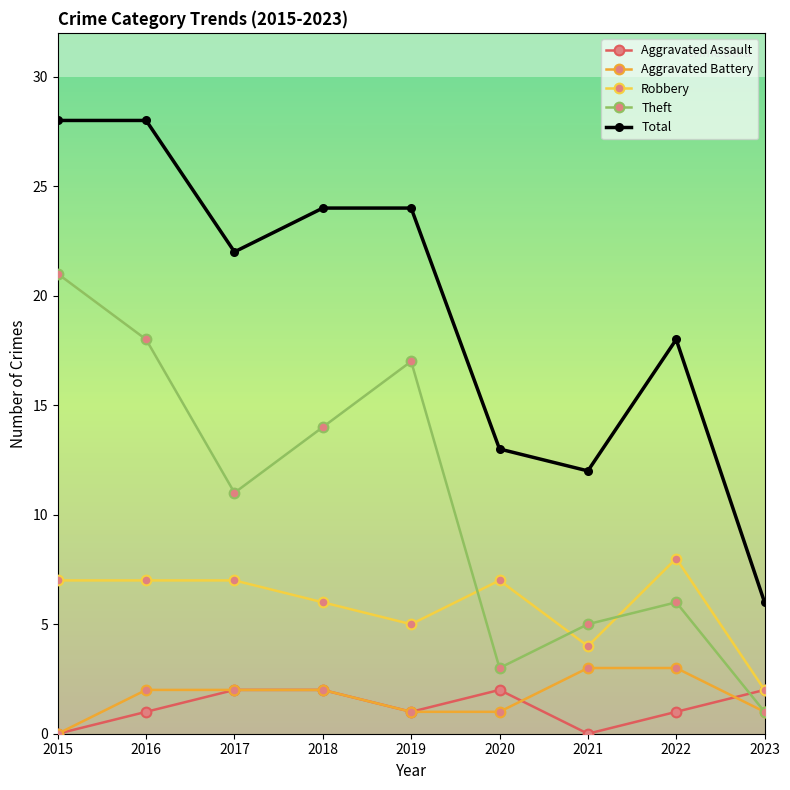

At which category does Aggravated Assault reach its first local valley?

2019